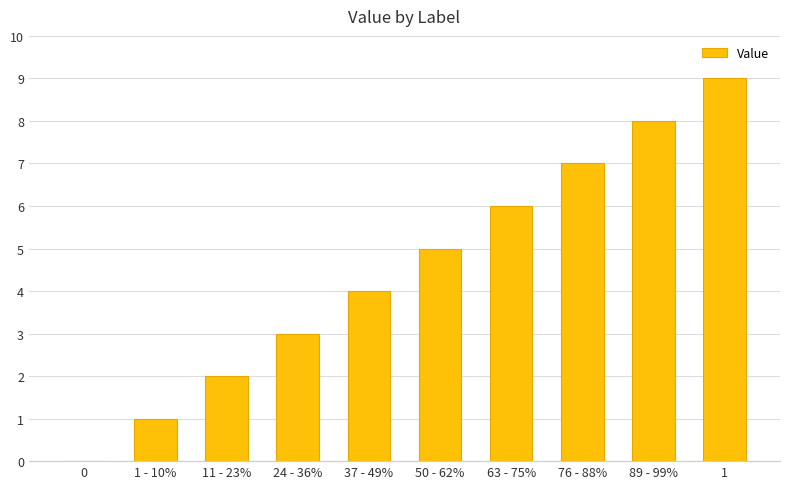

Is it true that the value at 63 - 75% is 6?

True